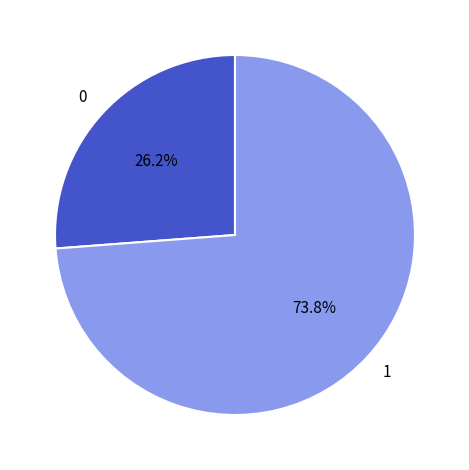

Approximately how many times larger is the value at 0 compared to 1?

0.4